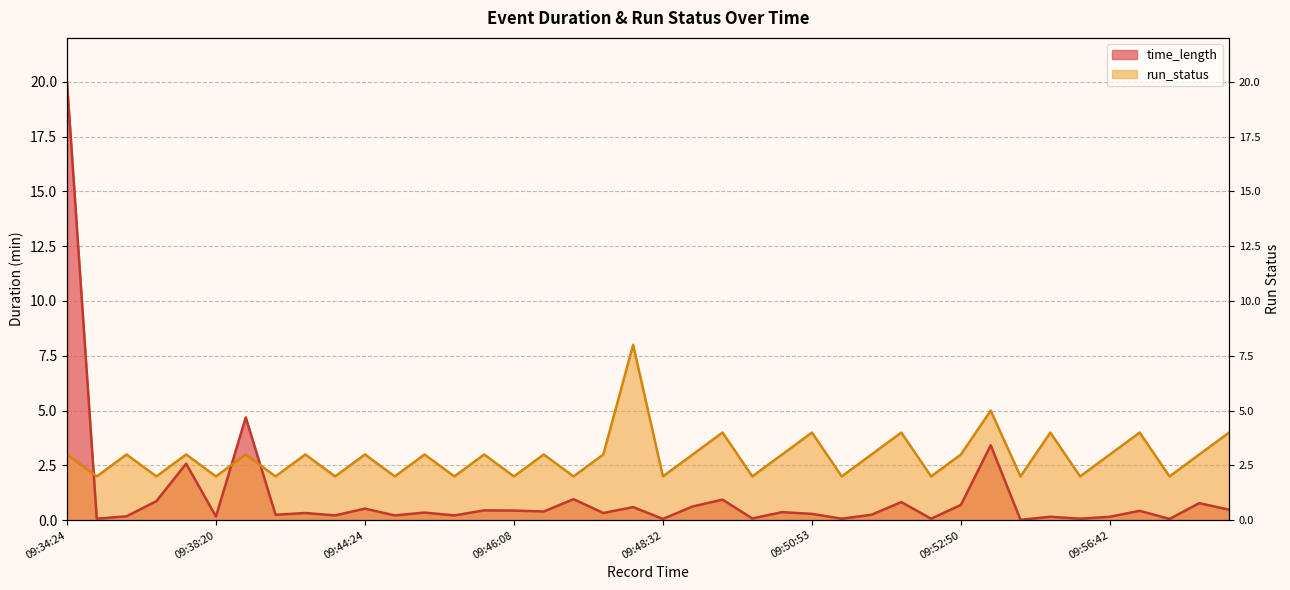

Rank the categories by value from lowest to highest.

09:34:29, 09:35:33, 09:38:20, 09:43:18, 09:43:52, 09:44:38, 09:45:14, 09:46:08, 09:47:31, 09:48:32, 09:50:13, 09:50:58, 09:52:07, 09:56:17, 09:56:32, 09:57:12, 09:34:24, 09:34:40, 09:38:09, 09:43:02, 09:43:38, 09:44:24, 09:45:00, 09:45:42, 09:46:33, 09:47:52, 09:49:11, 09:50:36, 09:51:13, 09:52:50, 09:56:42, 09:57:59, 09:50:07, 09:50:53, 09:52:03, 09:56:27, 09:57:08, 09:58:28, 09:56:15, 09:48:28